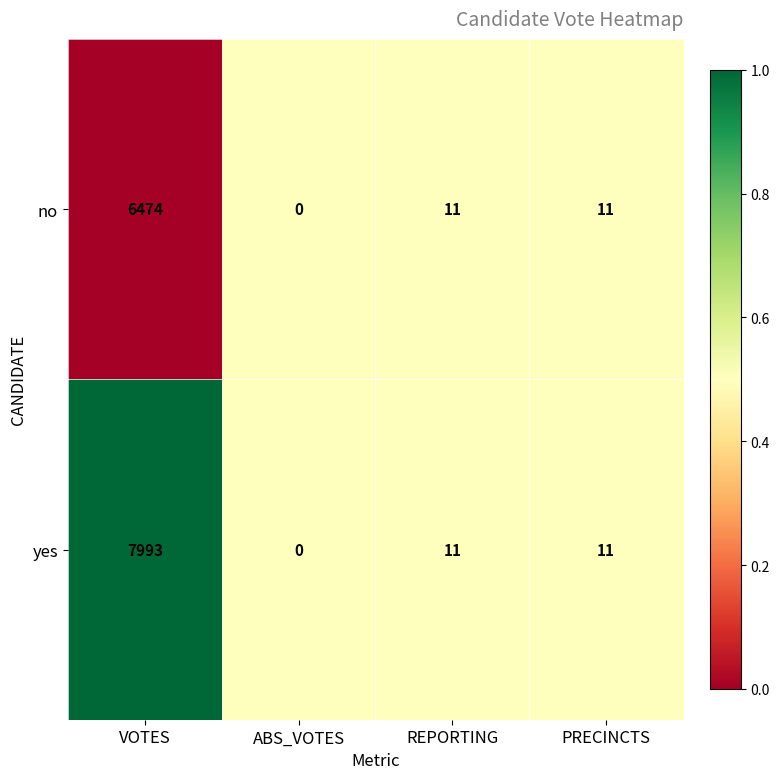

Which category has the lowest value across all series?

ABS_VOTES